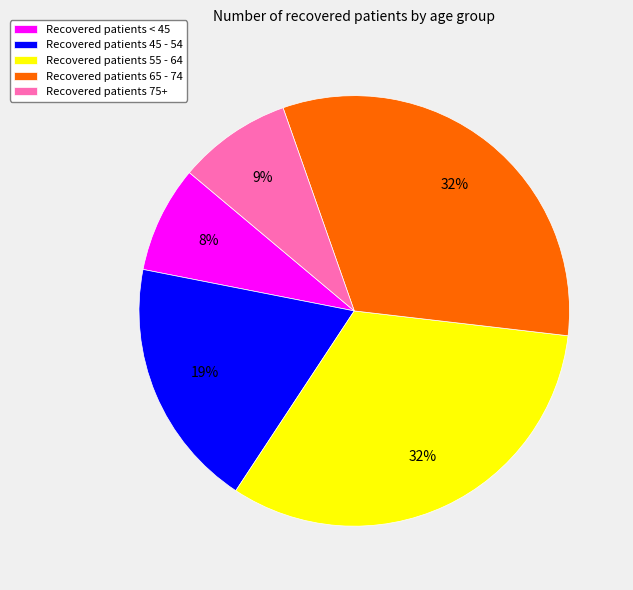

To the nearest percent, what is the average slice percentage?

20%